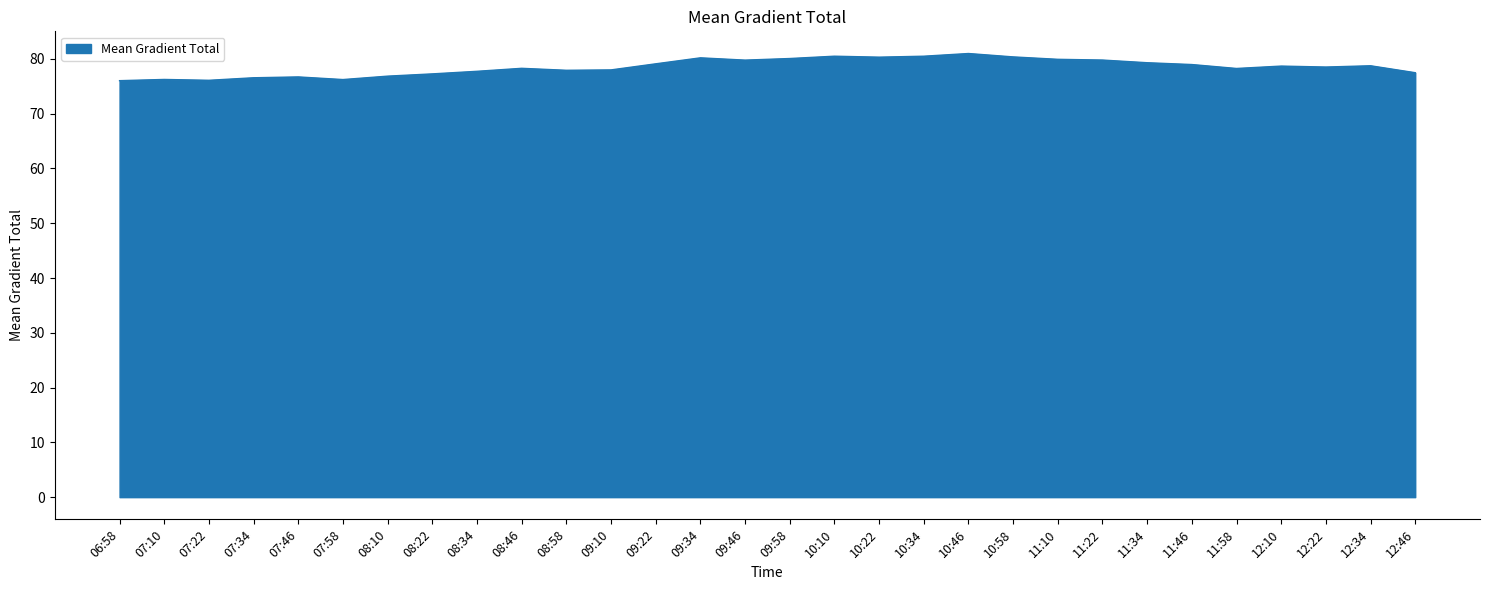

What is the difference between the maximum and minimum values?

5.0